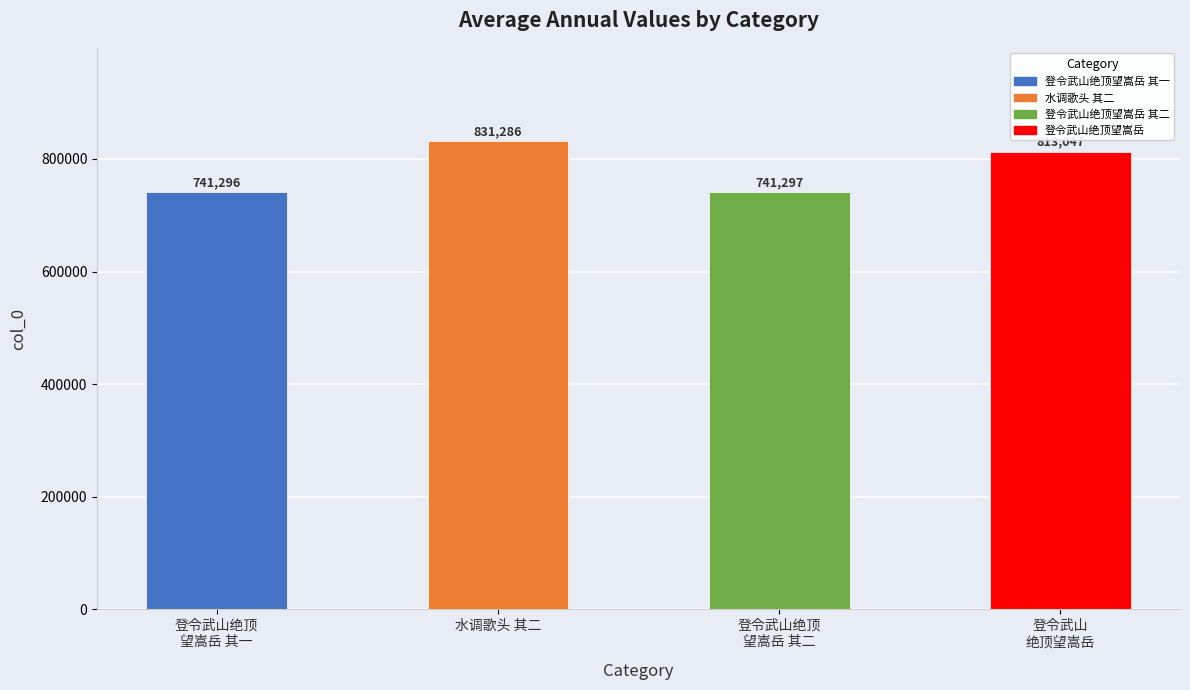

The value at 登令武山绝顶望嵩岳 is 813047. True or false?

True